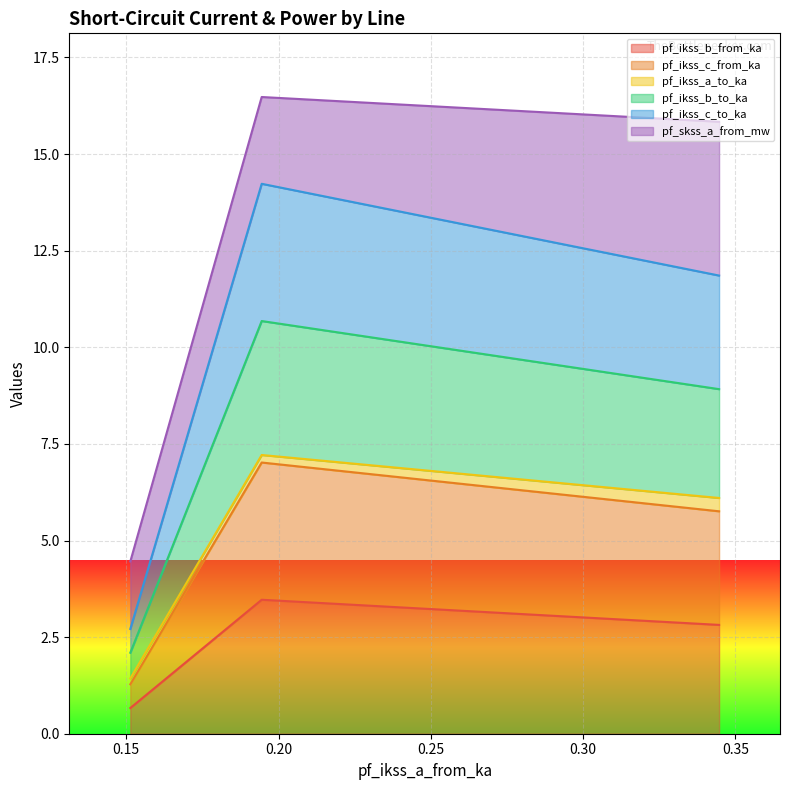

What is the difference between the maximum and minimum values in the pf_ikss_b_from_ka series?

2.8